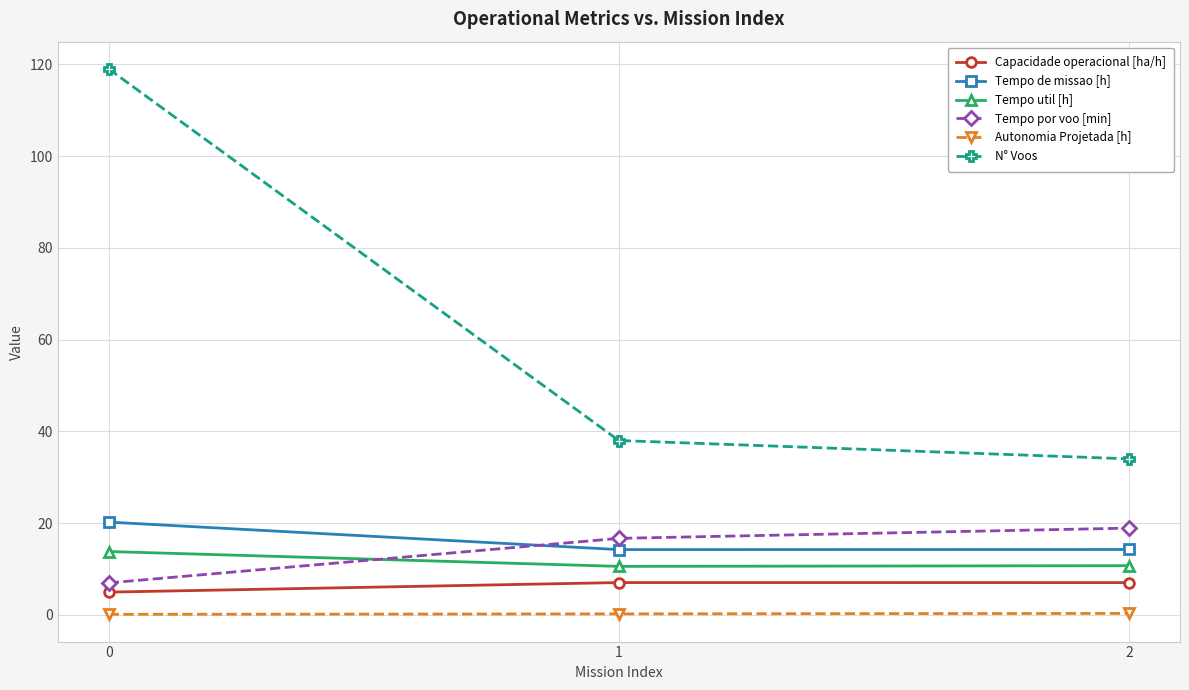

Is this an area chart (filled region under the line)?

No